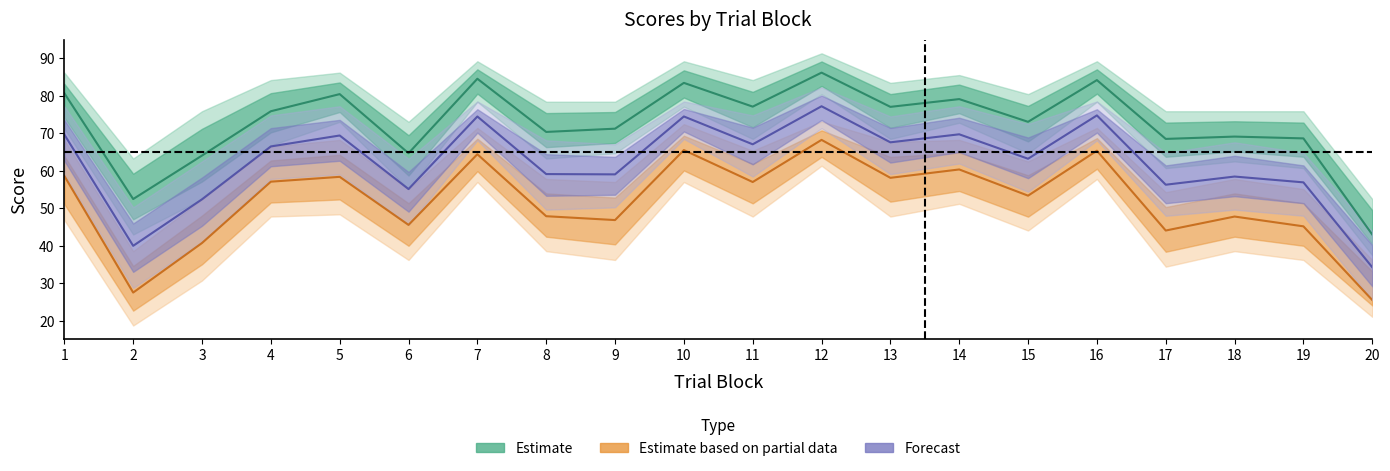

Count the number of categories in the chart.

20